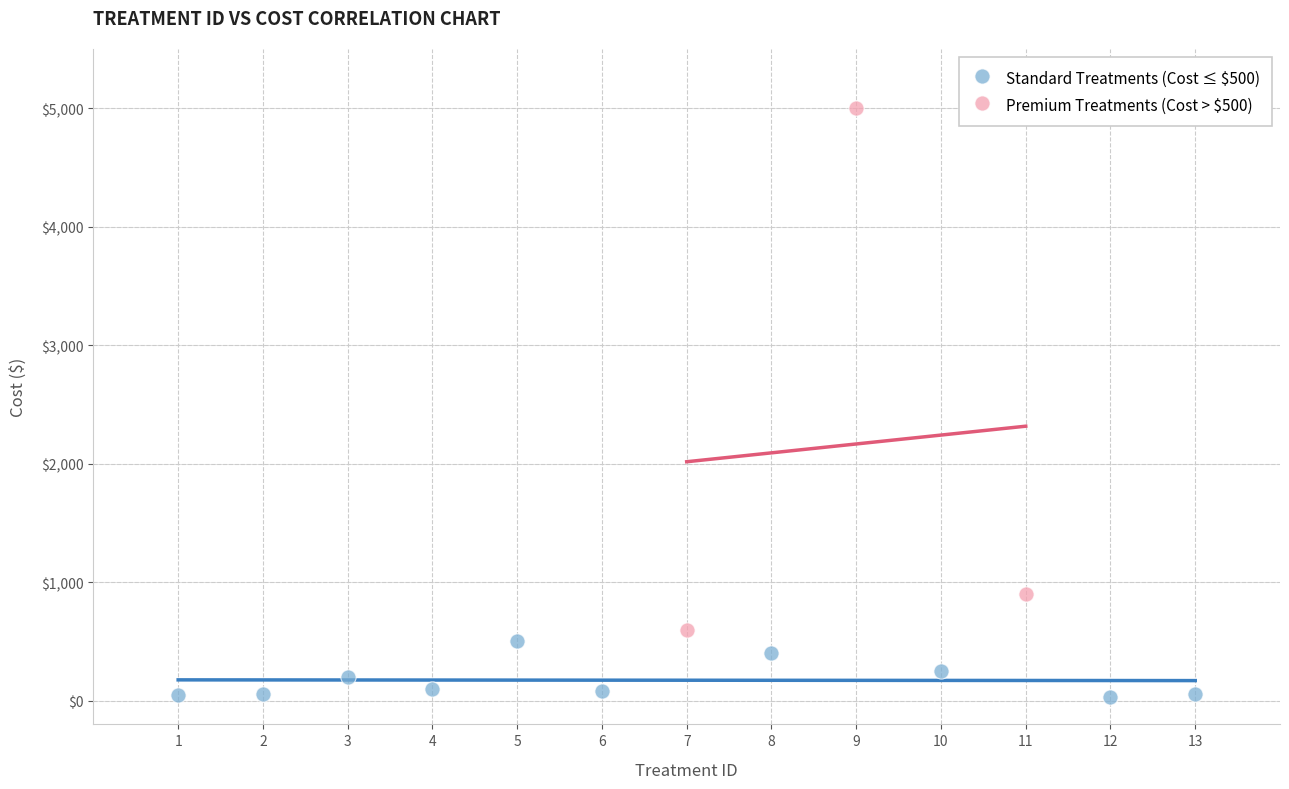

Which series contains the lowest Y value?

Standard Treatments (Cost ≤ $500)